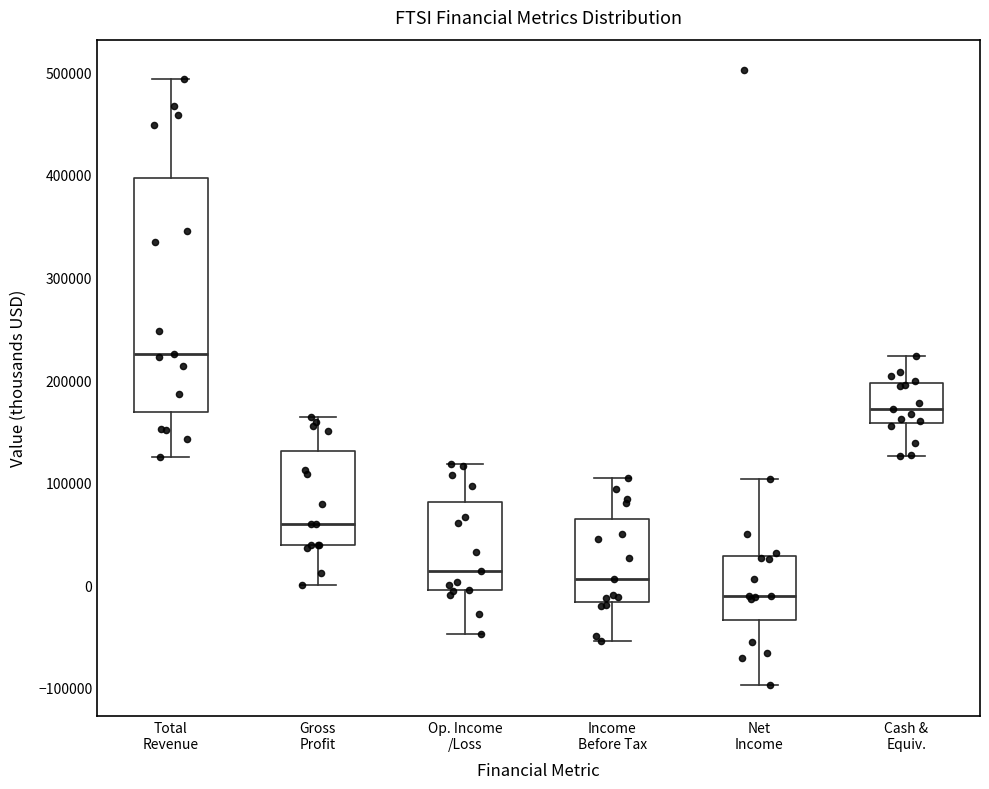

Which box has the lowest median line?

Net Income